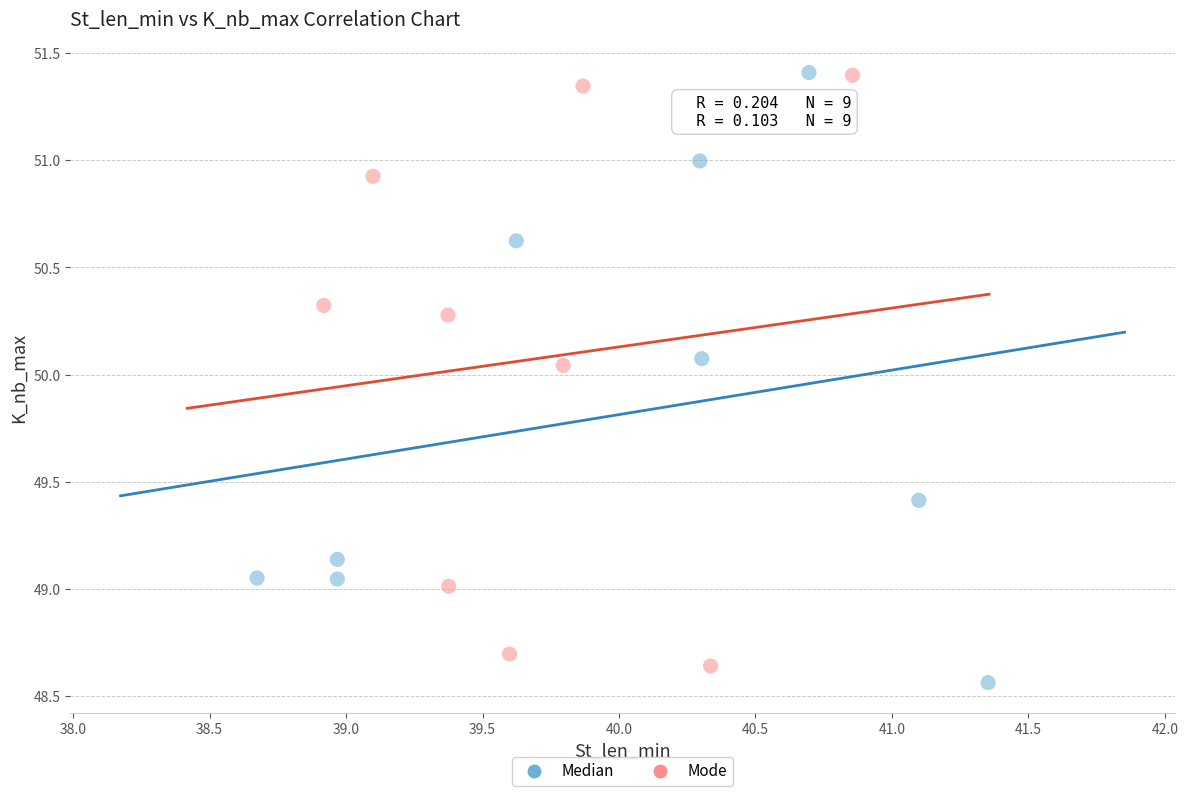

What are all the series names shown in the legend?

Median, Mode